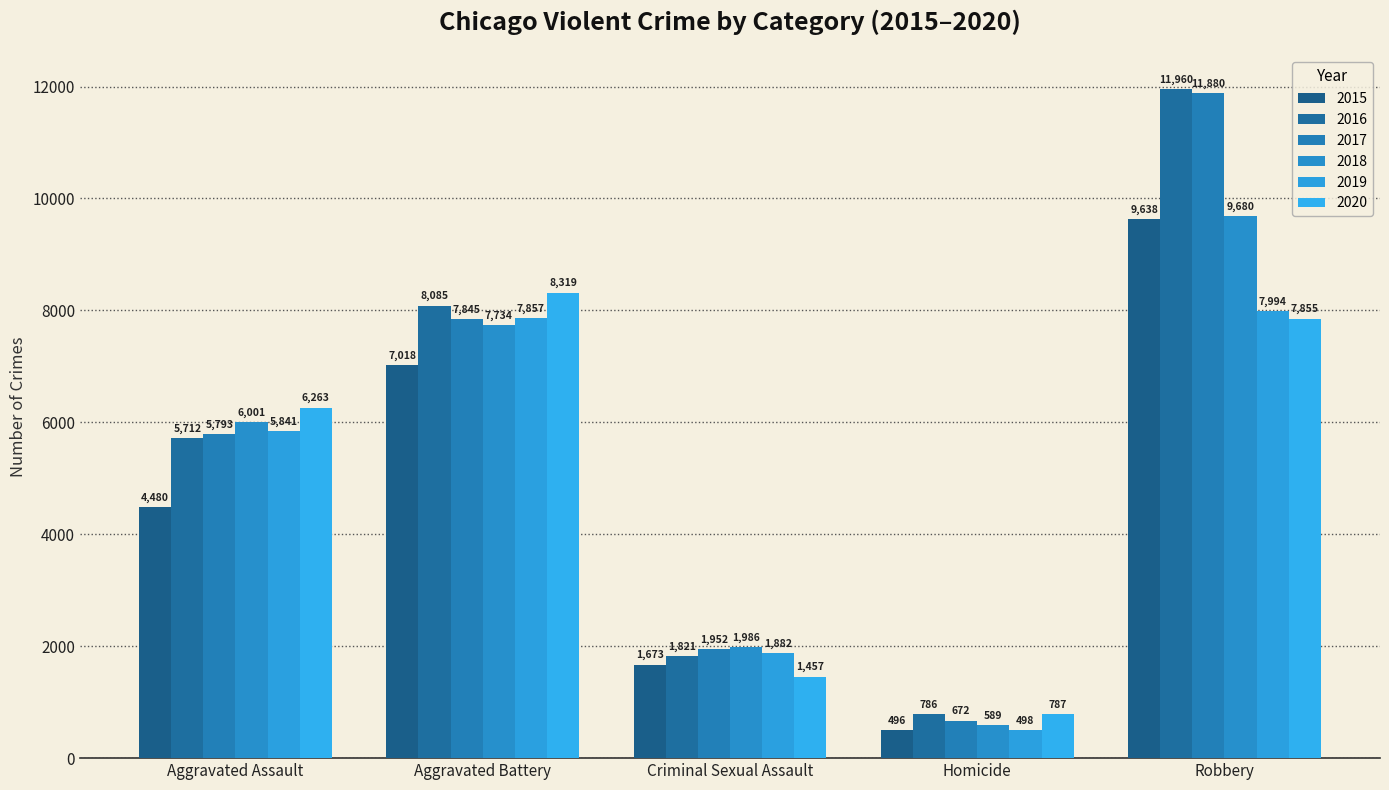

How many bars are there in total?

30